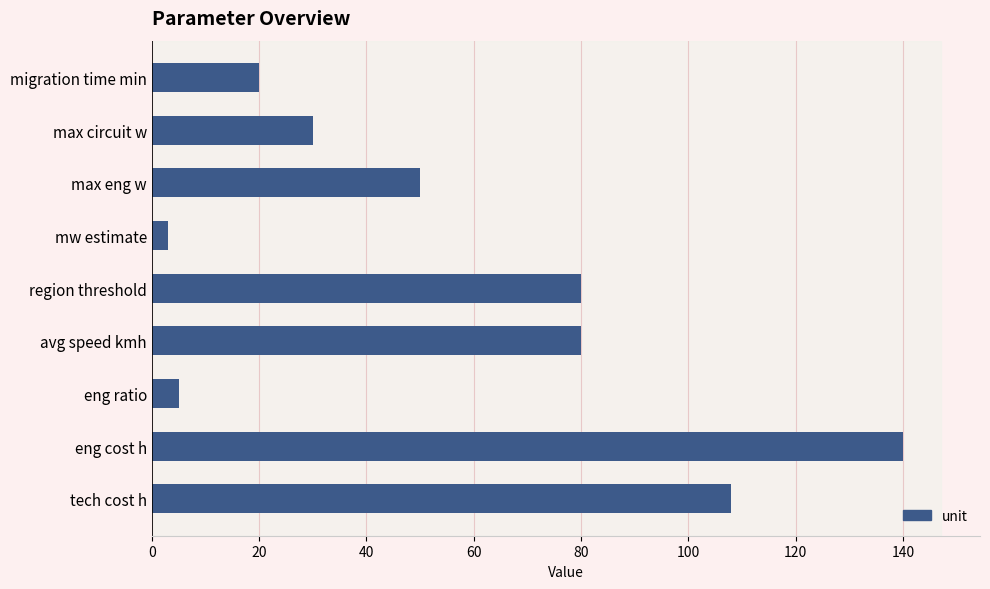

The value at avg speed kmh is 50. True or false?

False